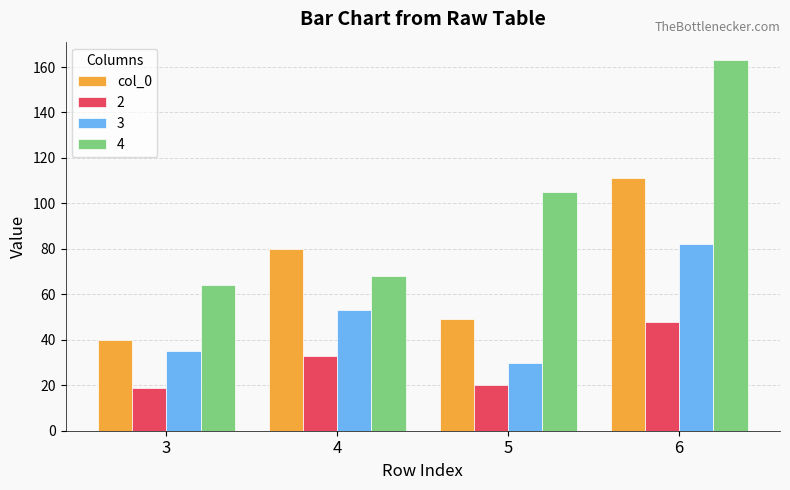

What is the greatest value displayed?

163